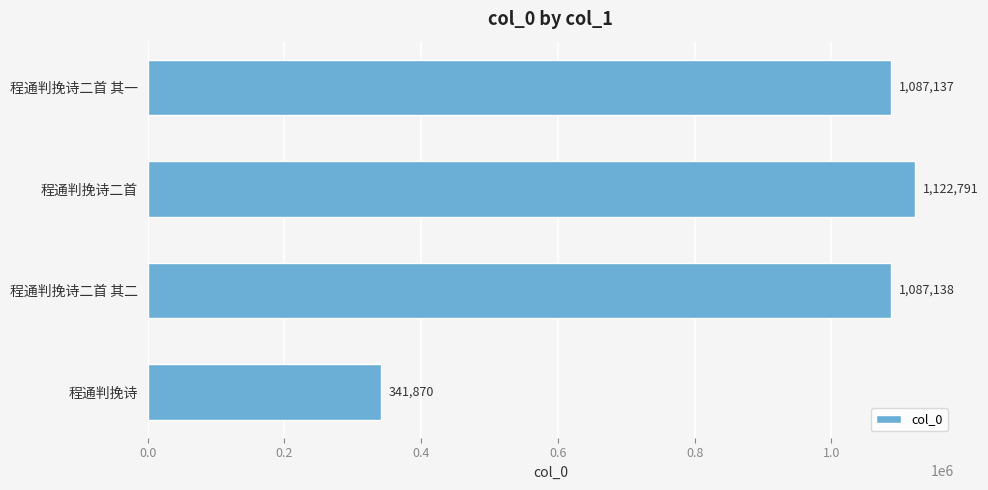

List the labels in order of value, largest first.

程通判挽诗二首, 程通判挽诗二首 其二, 程通判挽诗二首 其一, 程通判挽诗